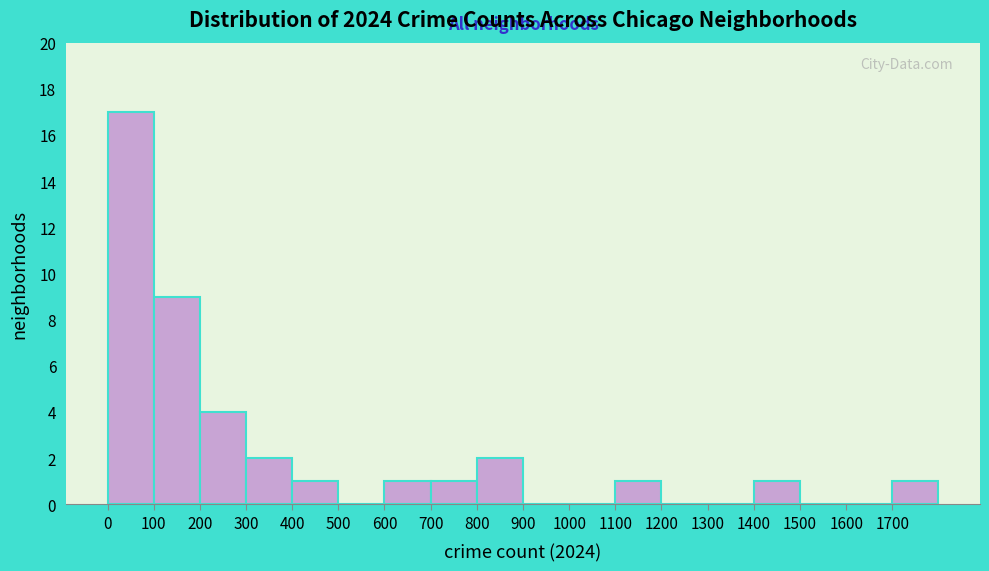

Reading left to right, list every bar in this chart as the range it spans on the x-axis followed by its height. The values are not printed on the chart, so give them approximately, as read against the axis.

0 to 100: 17
100 to 200: 9
200 to 300: 4
300 to 400: 2
400 to 500: 1
500 to 600: 0
600 to 700: 1
700 to 800: 1
800 to 900: 2
900 to 1000: 0
1000 to 1100: 0
1100 to 1200: 1
1200 to 1300: 0
1300 to 1400: 0
1400 to 1500: 1
1500 to 1600: 0
1600 to 1700: 0
1700 to 1800: 1